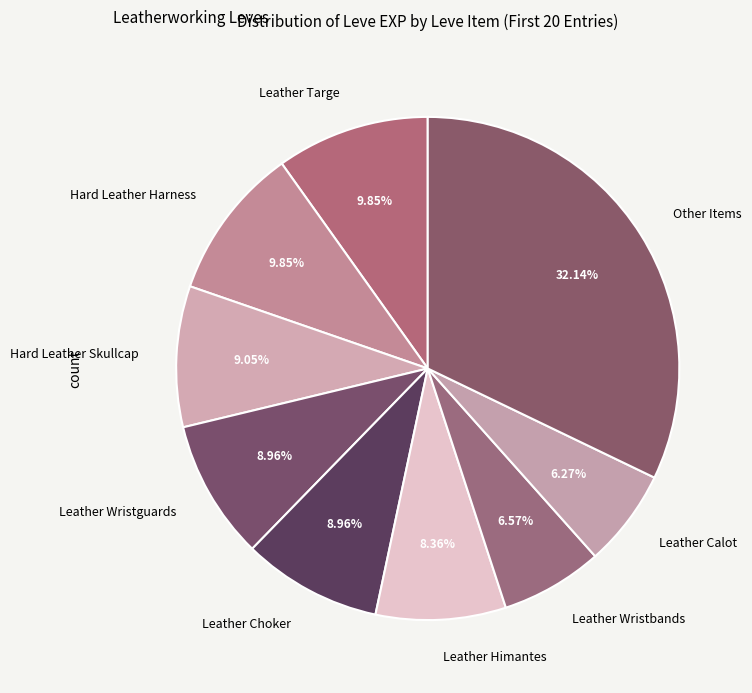

How many slices are in this pie chart?

9